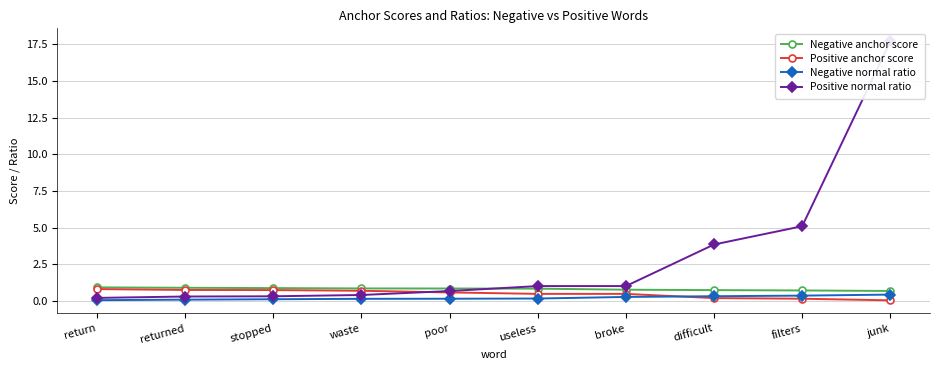

What are all the series names shown in the legend?

Negative anchor score, Positive anchor score, Negative normal ratio, Positive normal ratio